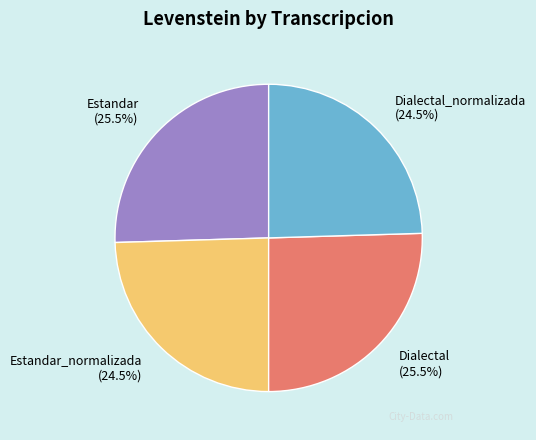

How many segments does this pie chart have?

4